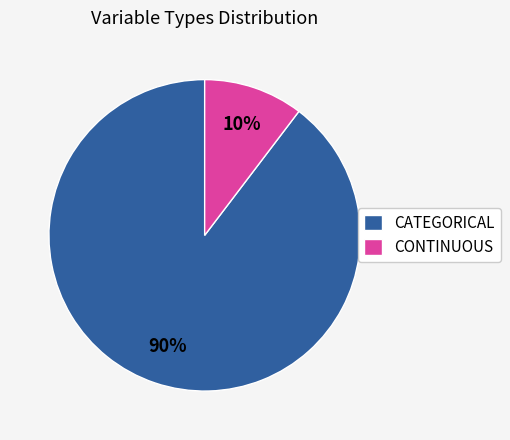

What is the smallest slice in the pie chart?

CONTINUOUS